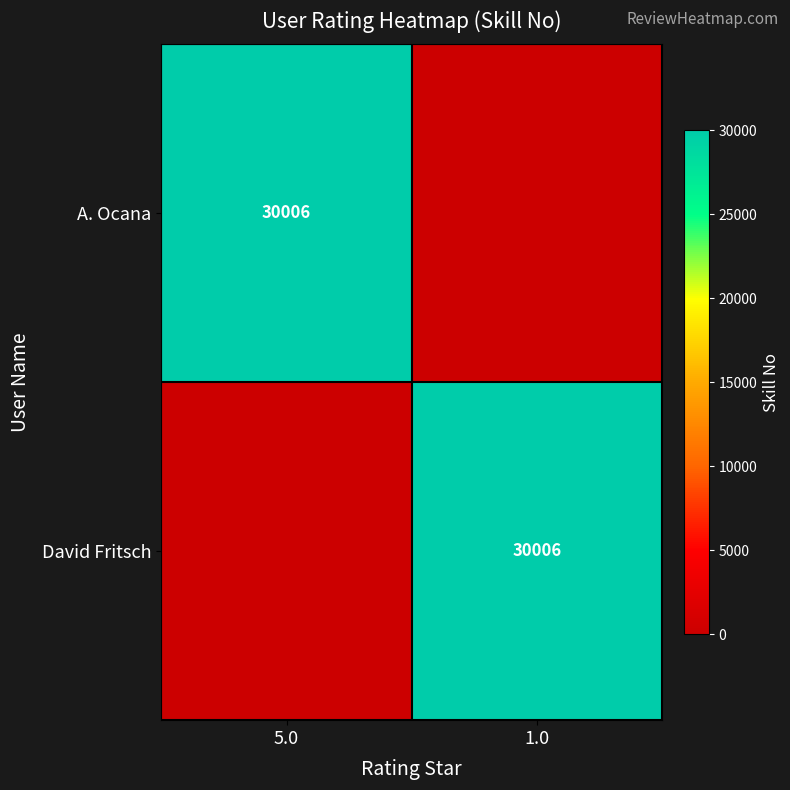

Is it true that David Fritsch equals 7217 at 1.0?

False